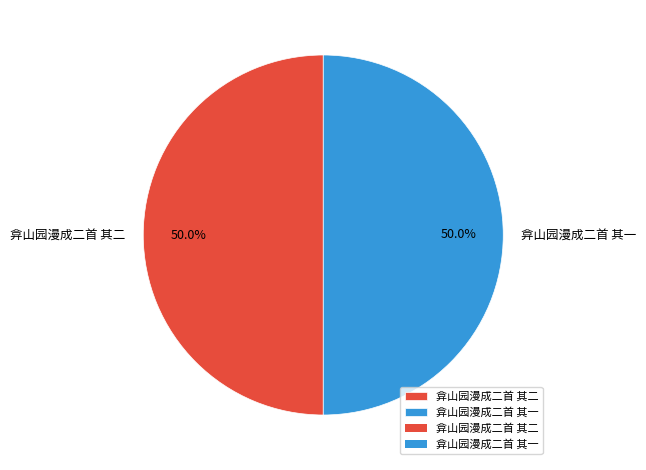

To the nearest percent, what percentage of the pie is 弇山园漫成二首 其二?

50%